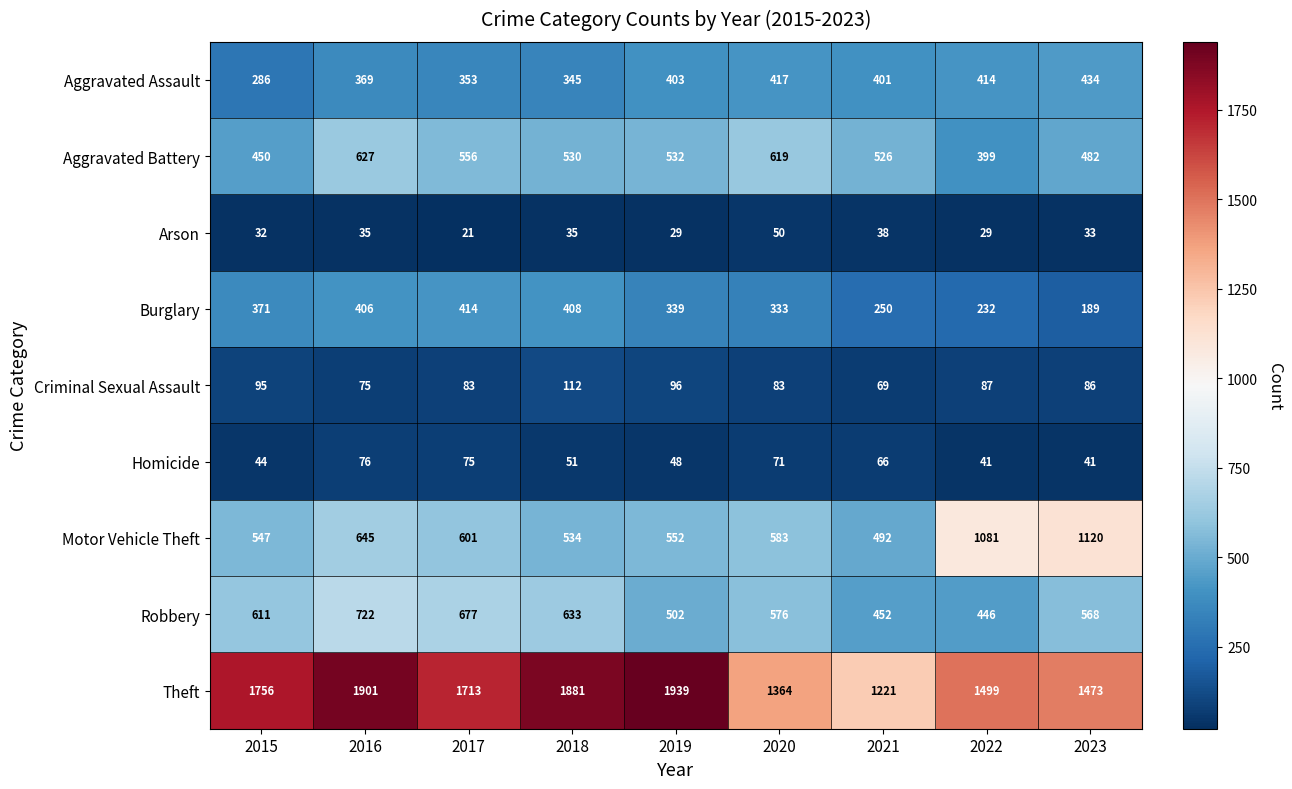

Between 2019 and 2022, which series saw the biggest shift?

Motor Vehicle Theft